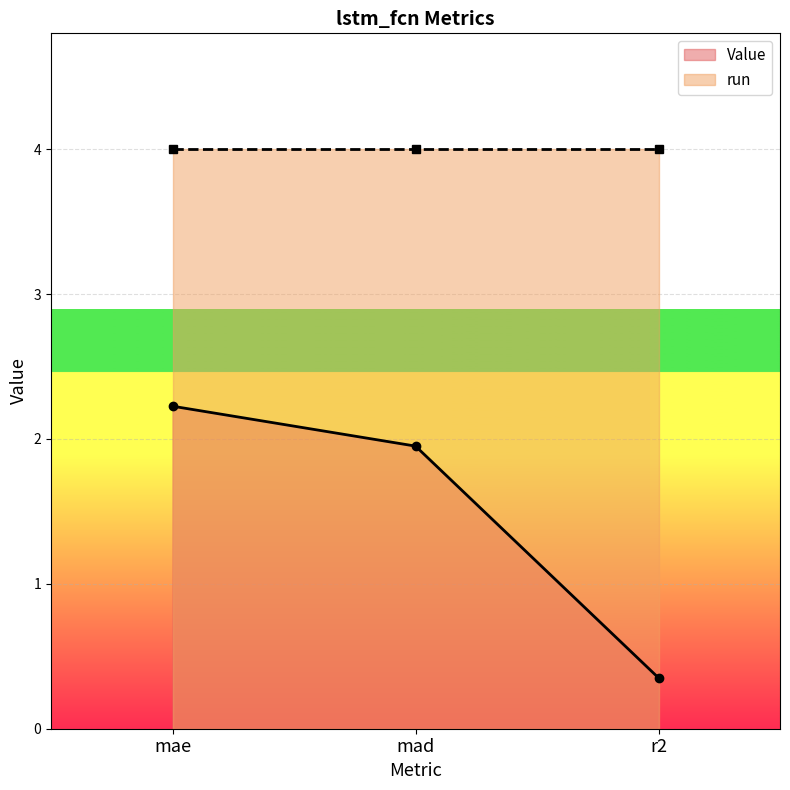

What is the difference between the second highest and minimum values?

1.6